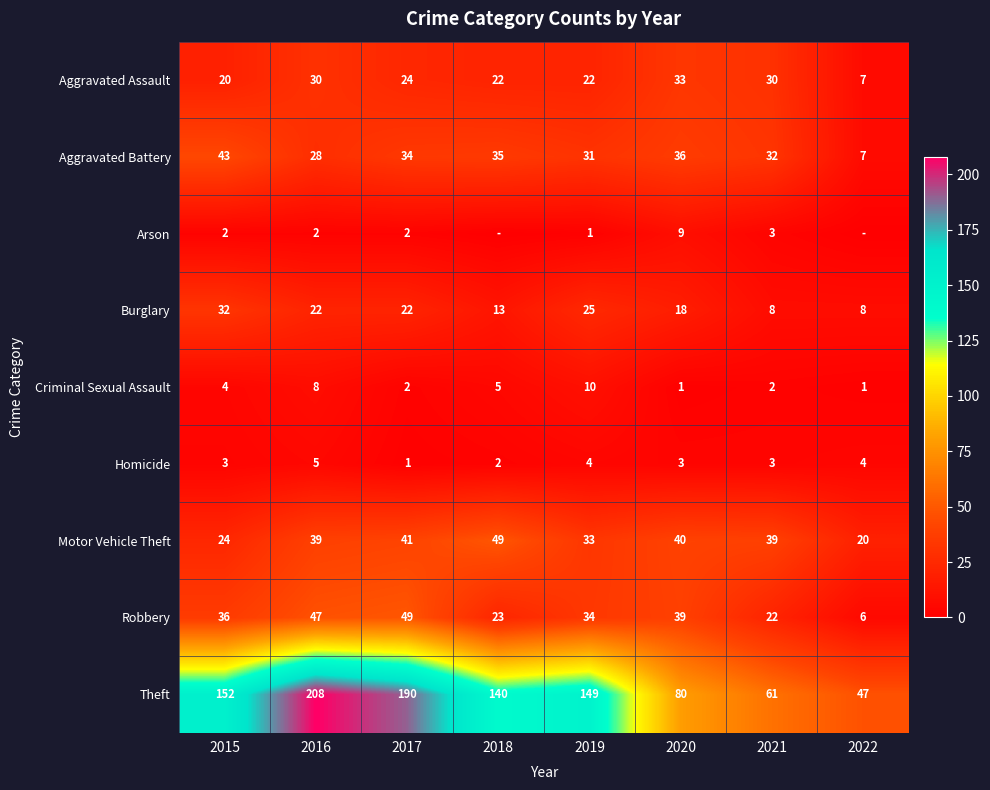

How many distinct data groups are displayed?

9